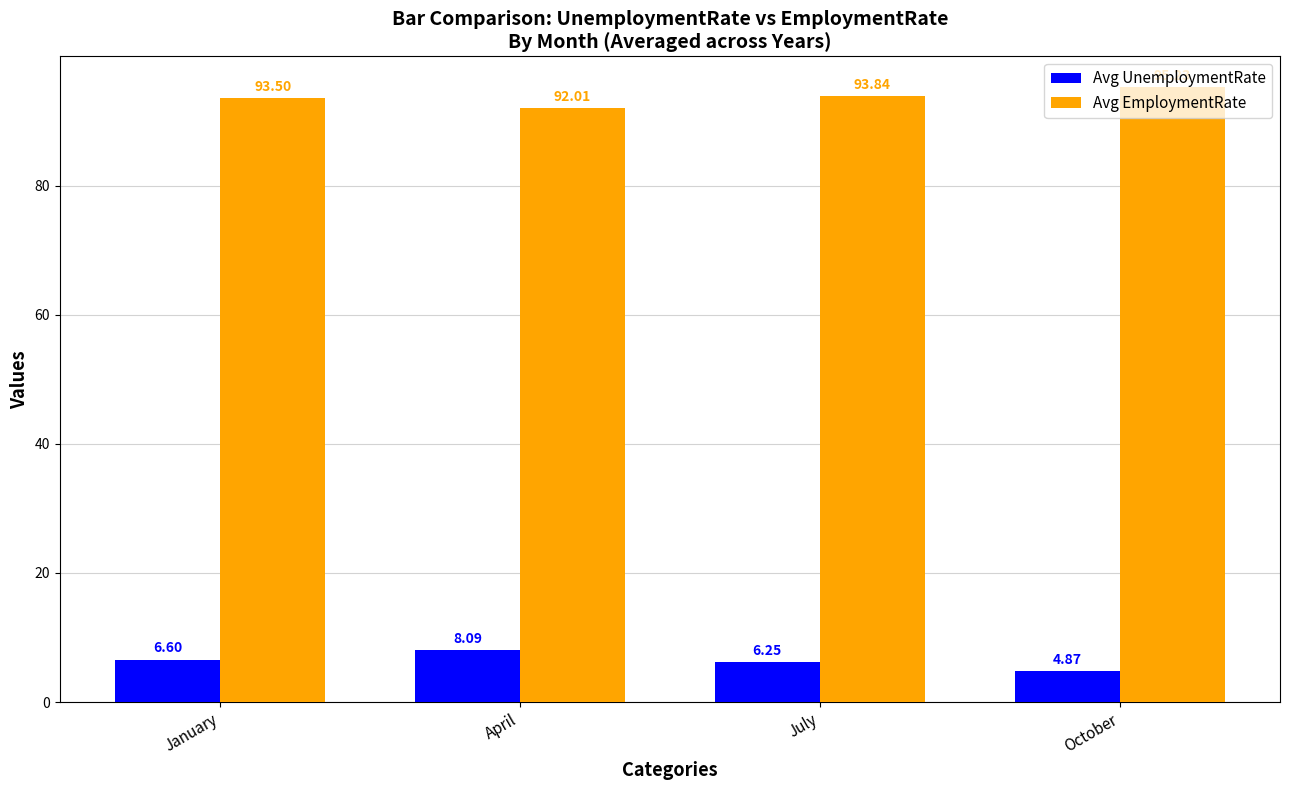

At which label is Avg EmploymentRate closest to 93?

January